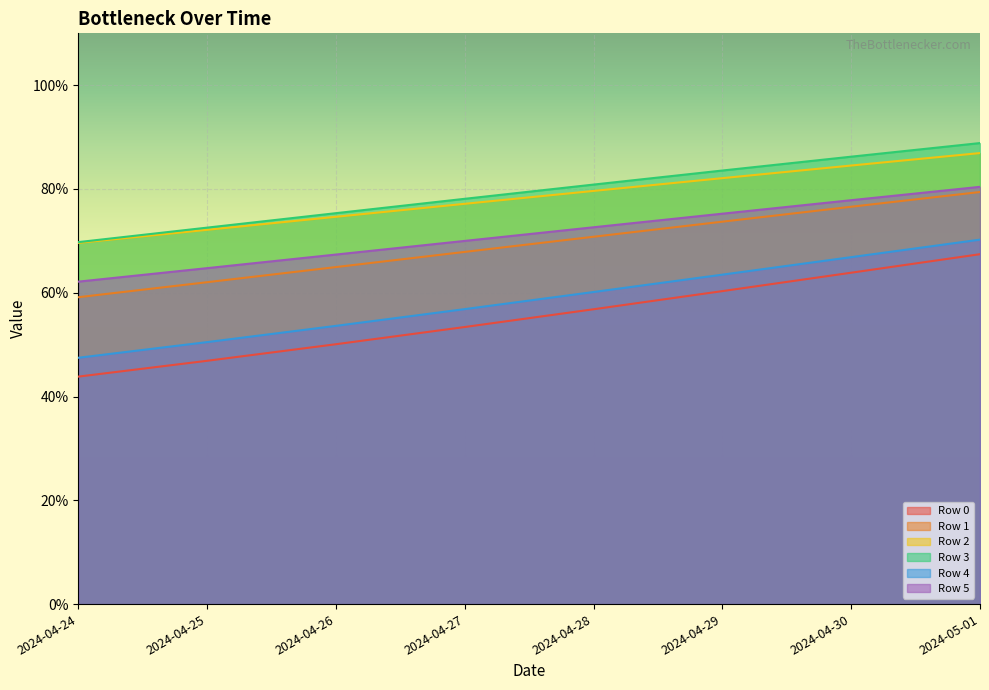

True or false: Row 5 has a value of 0.7 at 2024-04-28.

True